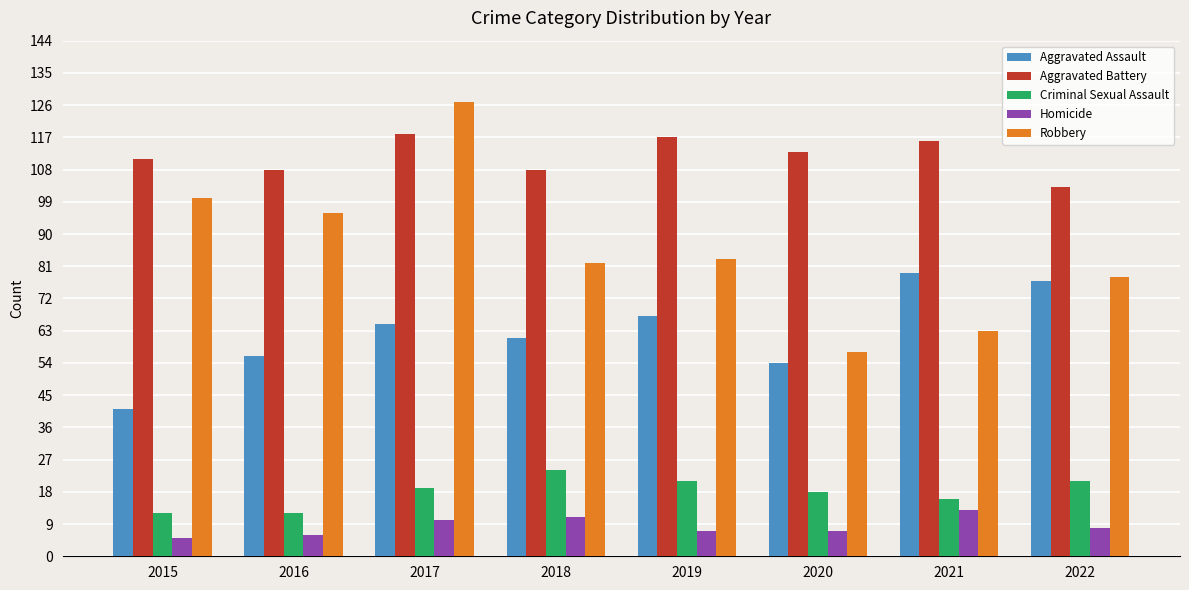

Which series has the widest spread of values?

Robbery